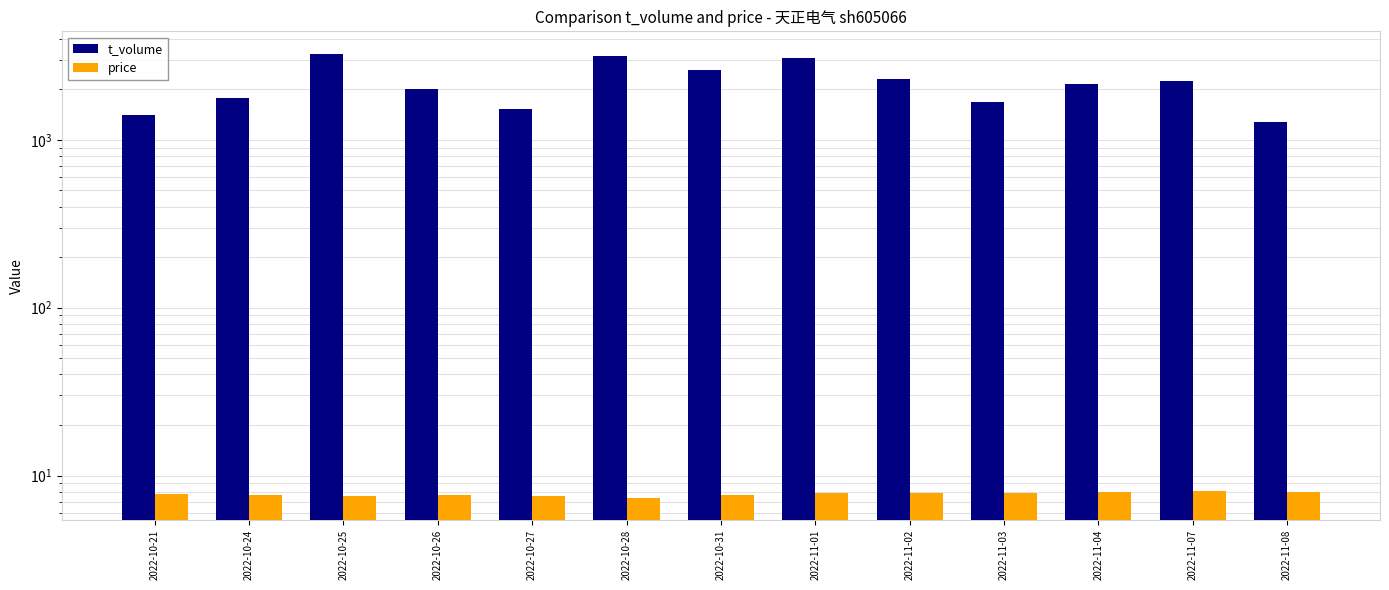

Reading right to left, extract all data points from this chart.

t_volume: 2022-11-08=1281.0	2022-11-07=2228.0	2022-11-04=2146.0	2022-11-03=1670.0	2022-11-02=2310.0	2022-11-01=3053.0	2022-10-31=2613.0	2022-10-28=3160.0	2022-10-27=1532.0	2022-10-26=2013.0	2022-10-25=3266.0	2022-10-24=1776.0	2022-10-21=1403.0
price: 2022-11-08=8.0	2022-11-07=8.1	2022-11-04=8.0	2022-11-03=7.9	2022-11-02=7.9	2022-11-01=7.9	2022-10-31=7.6	2022-10-28=7.4	2022-10-27=7.6	2022-10-26=7.7	2022-10-25=7.6	2022-10-24=7.6	2022-10-21=7.8